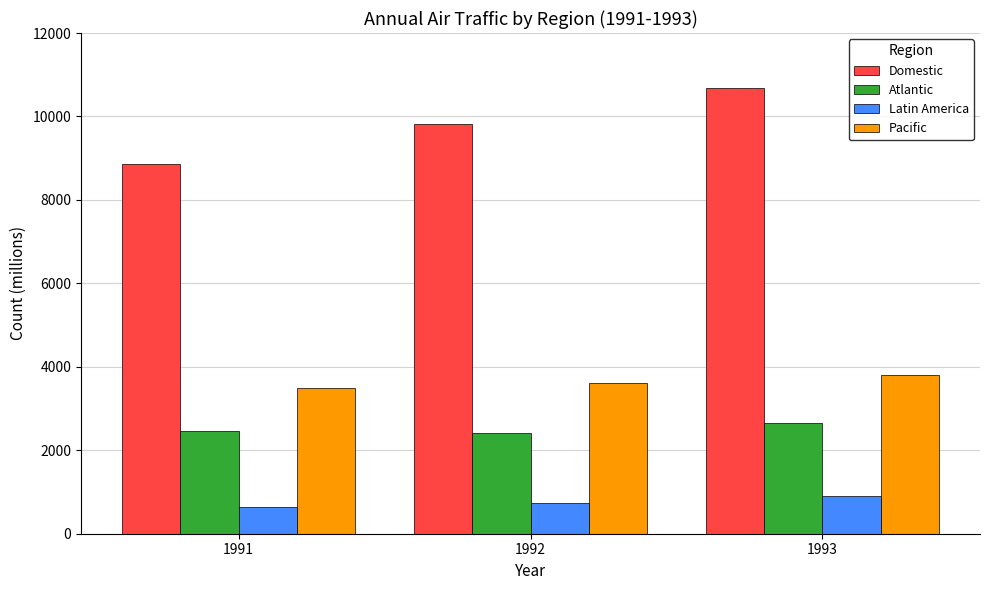

Between 1991 and 1992, which series saw the biggest shift?

Domestic